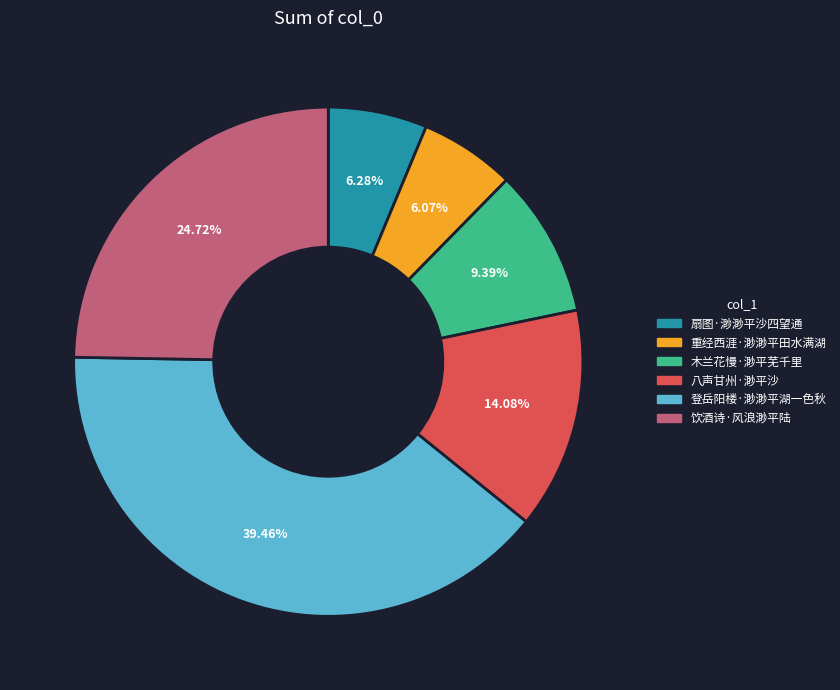

To the nearest percent, what percentage of the pie is 扇图·渺渺平沙四望通?

6%